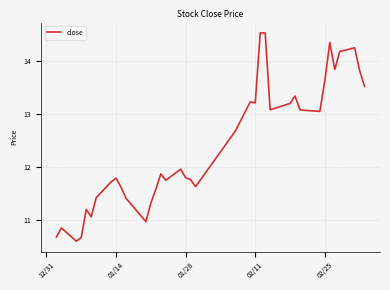

What is the minimum value shown in the chart?

10.6